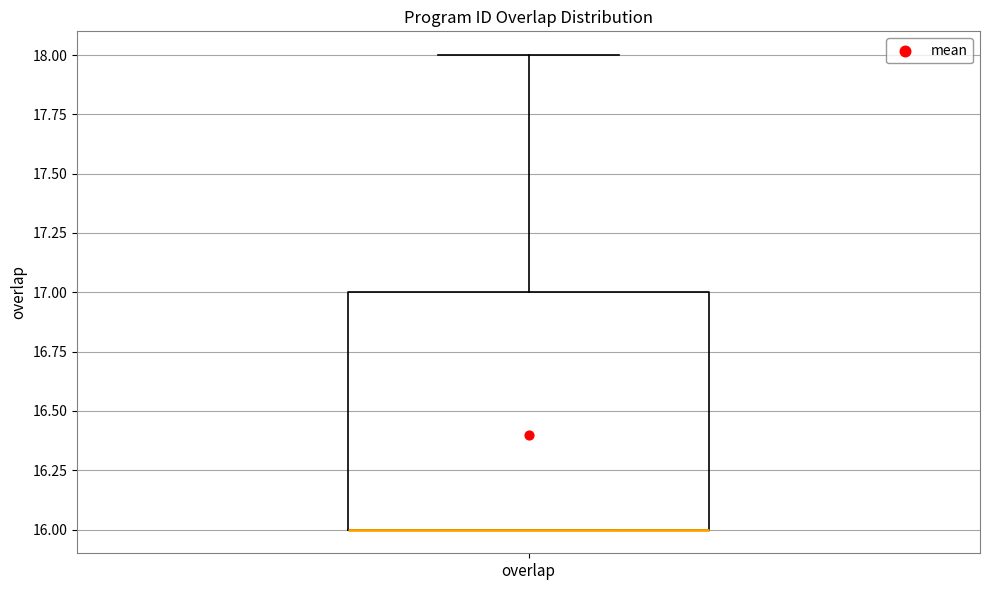

Transcribe this box plot: give where the median line is, the range the box spans, and where the two whiskers end, as read against the y-axis. The values are not printed on the chart, so give them approximately, as read against the axis.

median 16 (drawn on the box's lower edge), box 16 to 17, whiskers 16 to 18